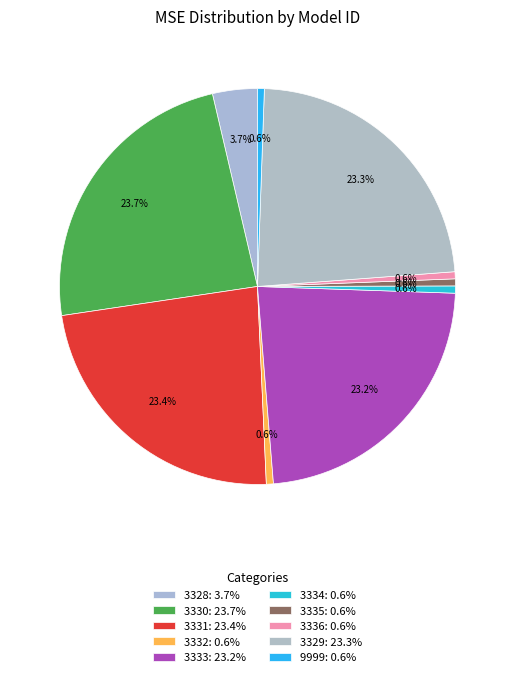

Rank the categories by value from lowest to highest.

9999, 3335, 3332, 3336, 3334, 3328, 3333, 3329, 3331, 3330